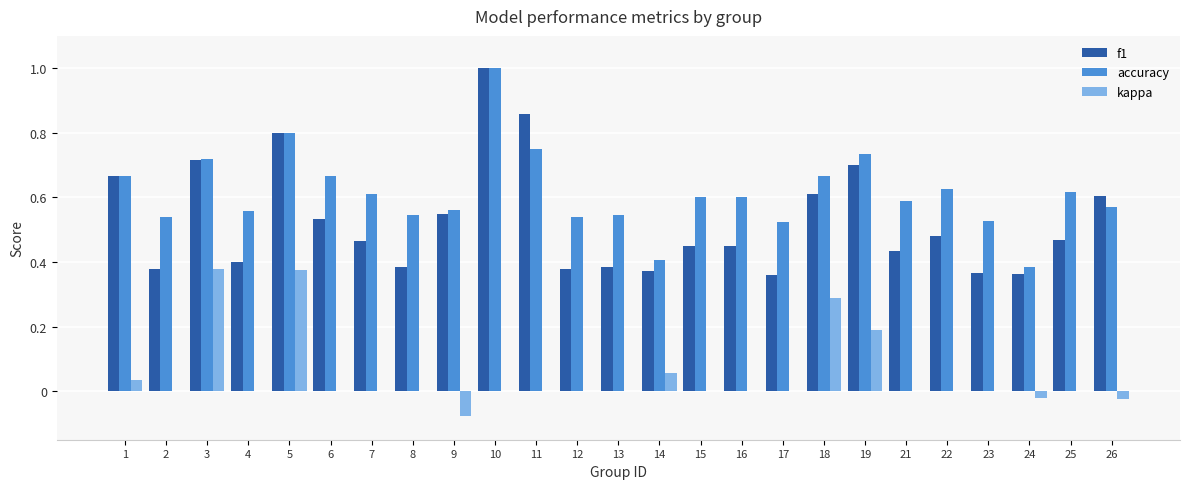

True or false: kappa has a value of 0.0 at 4.

True